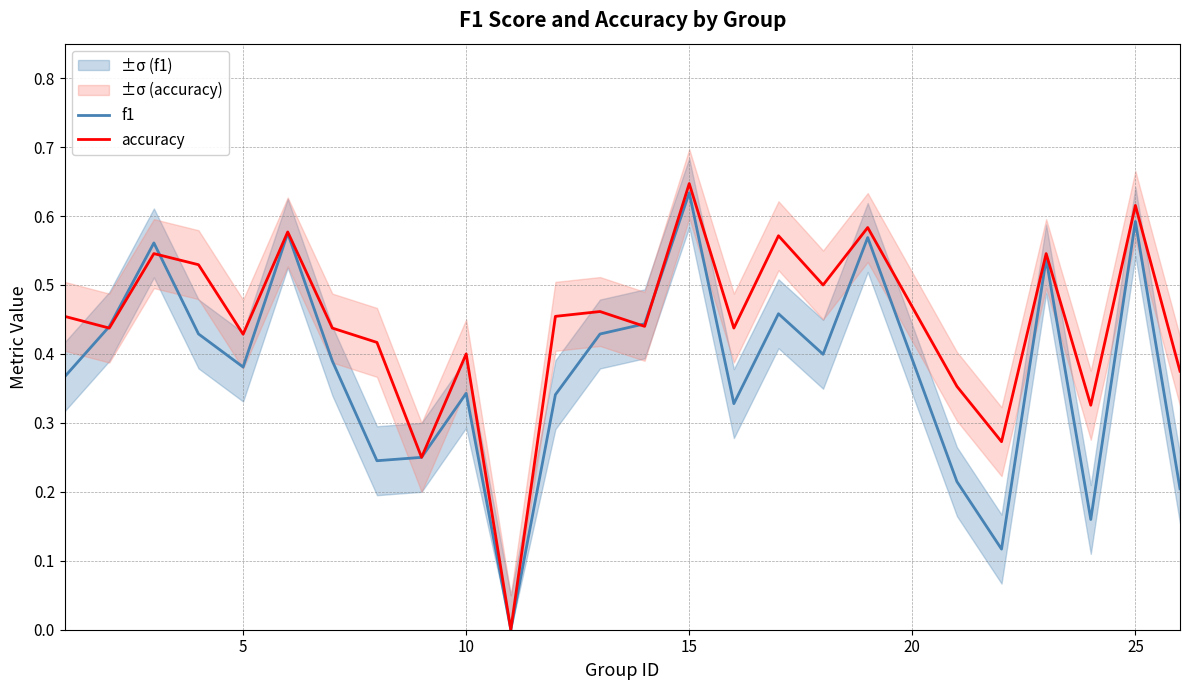

True or false: accuracy and f1 cross at least once.

True